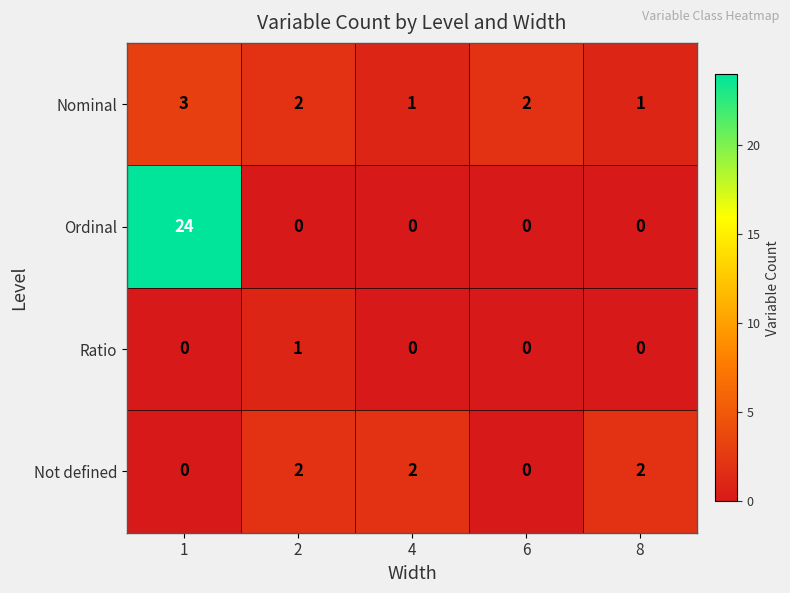

Which series changed the most between 4 and 6?

Not defined